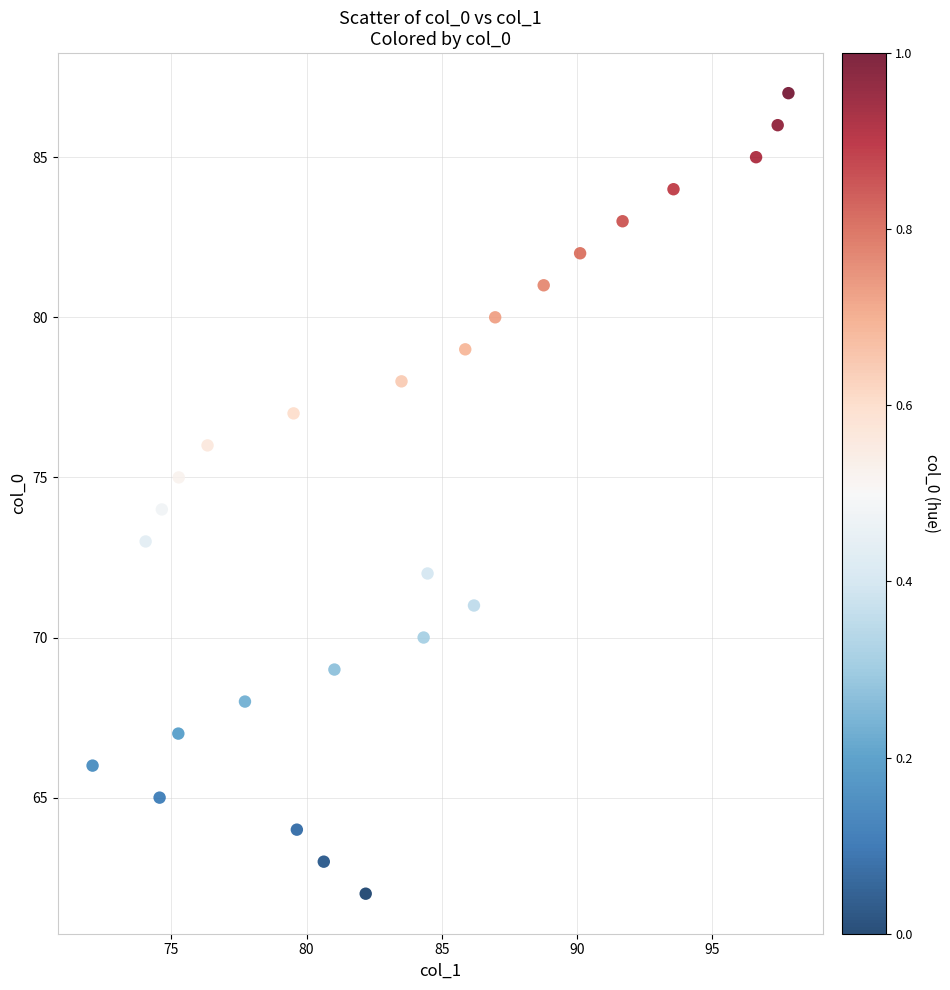

What is the range of Y values (max minus min)?

25